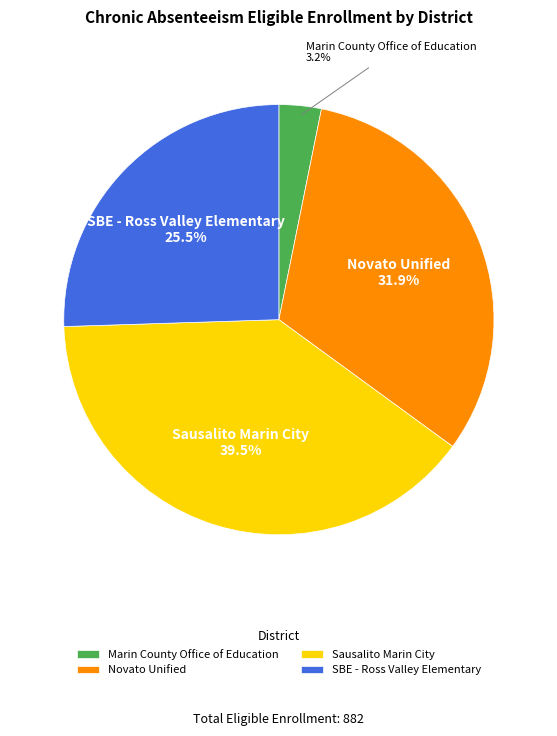

Rank the categories by value from lowest to highest.

Marin County Office of Education, SBE - Ross Valley Elementary, Novato Unified, Sausalito Marin City